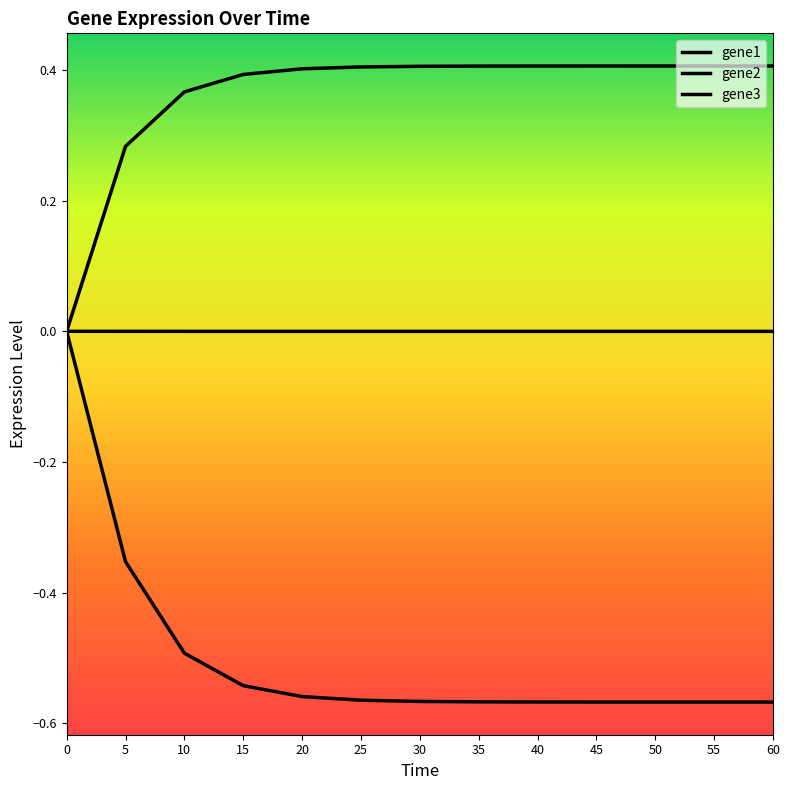

Does the chart have visible grid lines?

No